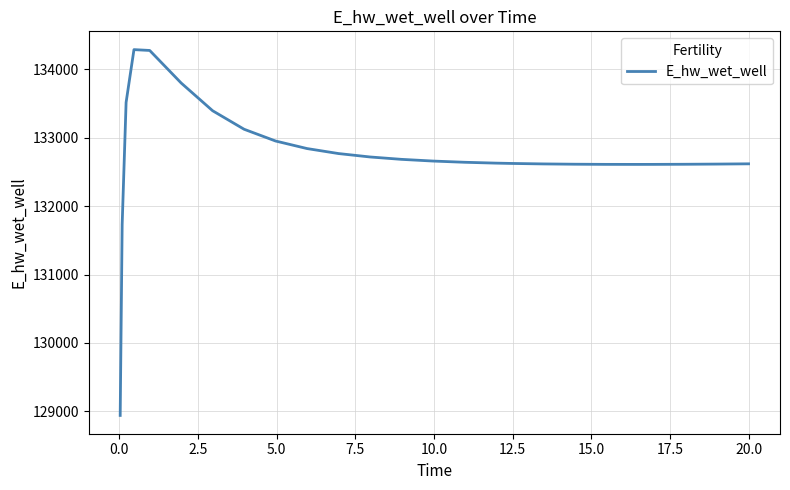

What is the smallest value displayed?

128942.2